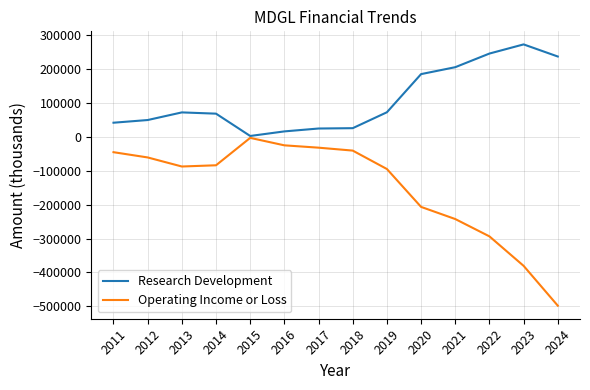

Which series has the widest spread of values?

Operating Income or Loss